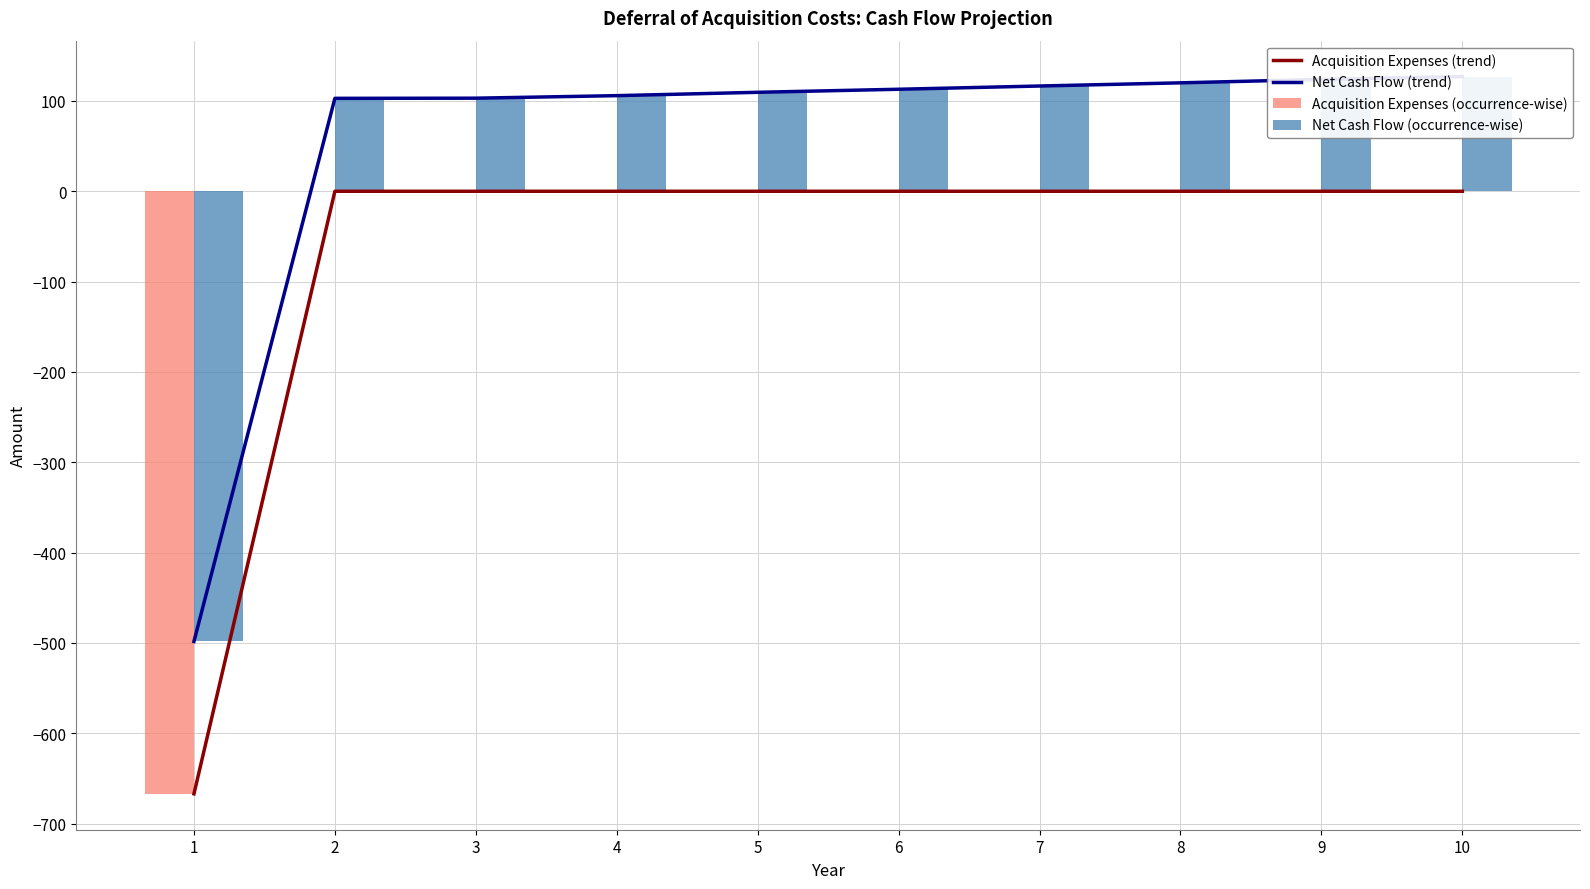

How many values in Net Cash Flow (trend) are below zero?

1